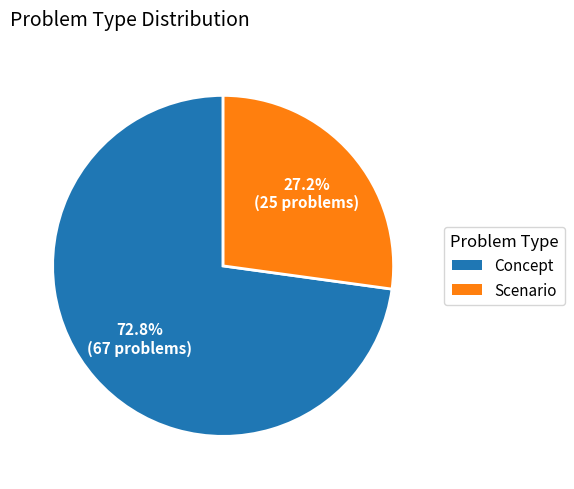

To the nearest percent, what is the combined percentage of Concept and Scenario?

100%